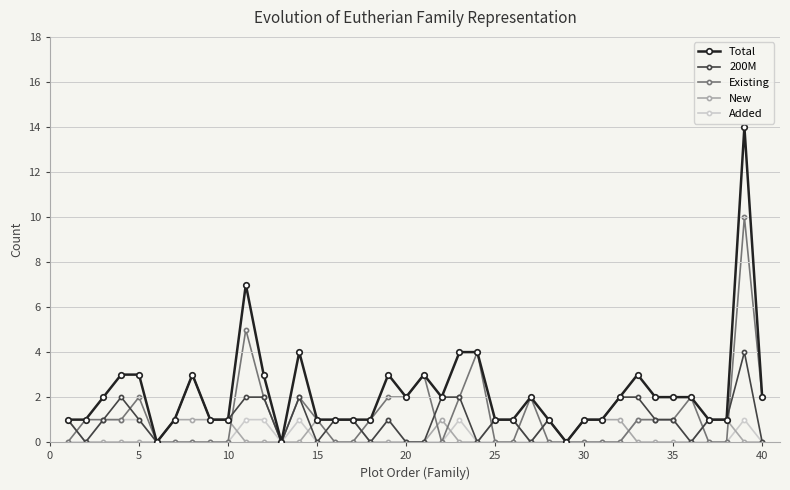

Which series has the largest total across all categories?

Total